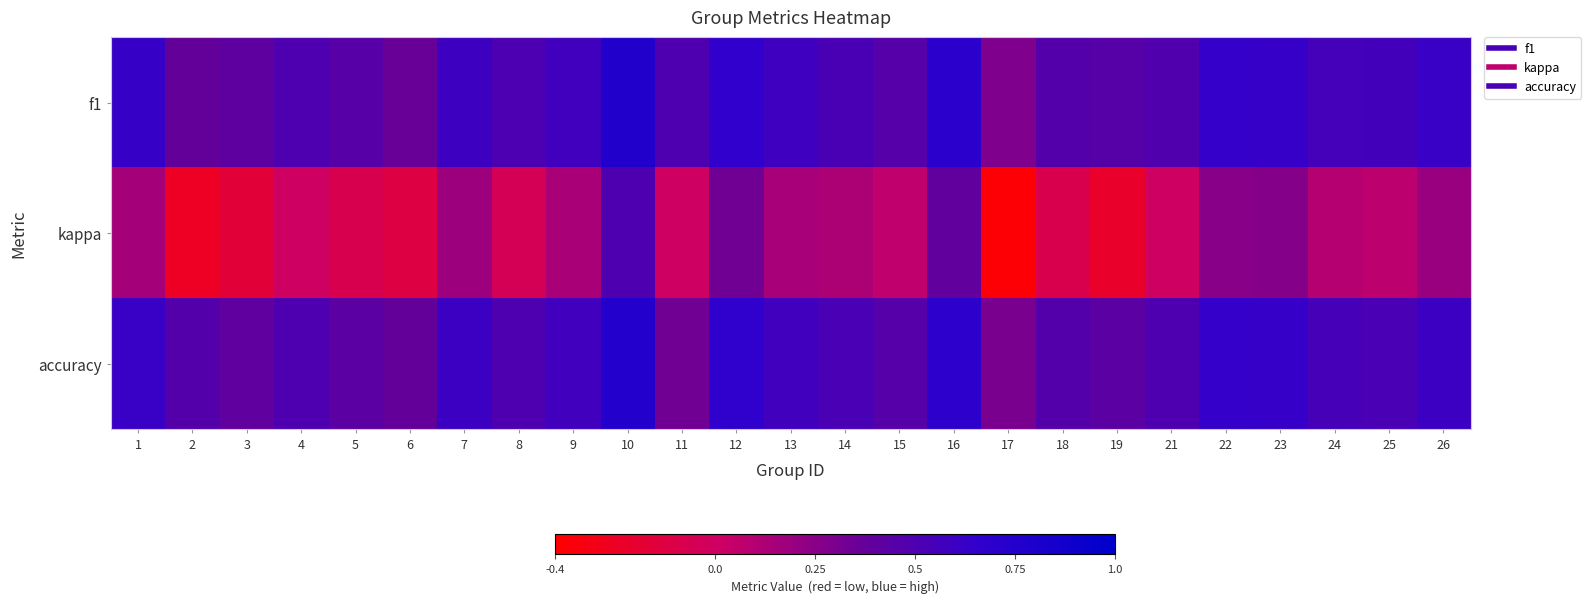

Reading left to right, list all the values displayed in this chart.

f1: 1=0.6	2=0.4	3=0.4	4=0.5	5=0.5	6=0.4	7=0.6	8=0.5	9=0.6	10=0.8	11=0.5	12=0.7	13=0.6	14=0.5	15=0.5	16=0.7	17=0.3	18=0.5	19=0.5	21=0.5	22=0.6	23=0.6	24=0.5	25=0.6	26=0.6
kappa: 1=0.2	2=-0.2	3=-0.2	4=0.0	5=-0.1	6=-0.1	7=0.2	8=-0.0	9=0.1	10=0.5	11=0.0	12=0.3	13=0.1	14=0.1	15=0.1	16=0.4	17=-0.4	18=-0.1	19=-0.2	21=0.0	22=0.3	23=0.3	24=0.1	25=0.1	26=0.2
accuracy: 1=0.6	2=0.5	3=0.4	4=0.5	5=0.4	6=0.4	7=0.6	8=0.5	9=0.6	10=0.8	11=0.3	12=0.7	13=0.6	14=0.5	15=0.5	16=0.7	17=0.3	18=0.5	19=0.4	21=0.5	22=0.6	23=0.6	24=0.5	25=0.5	26=0.6